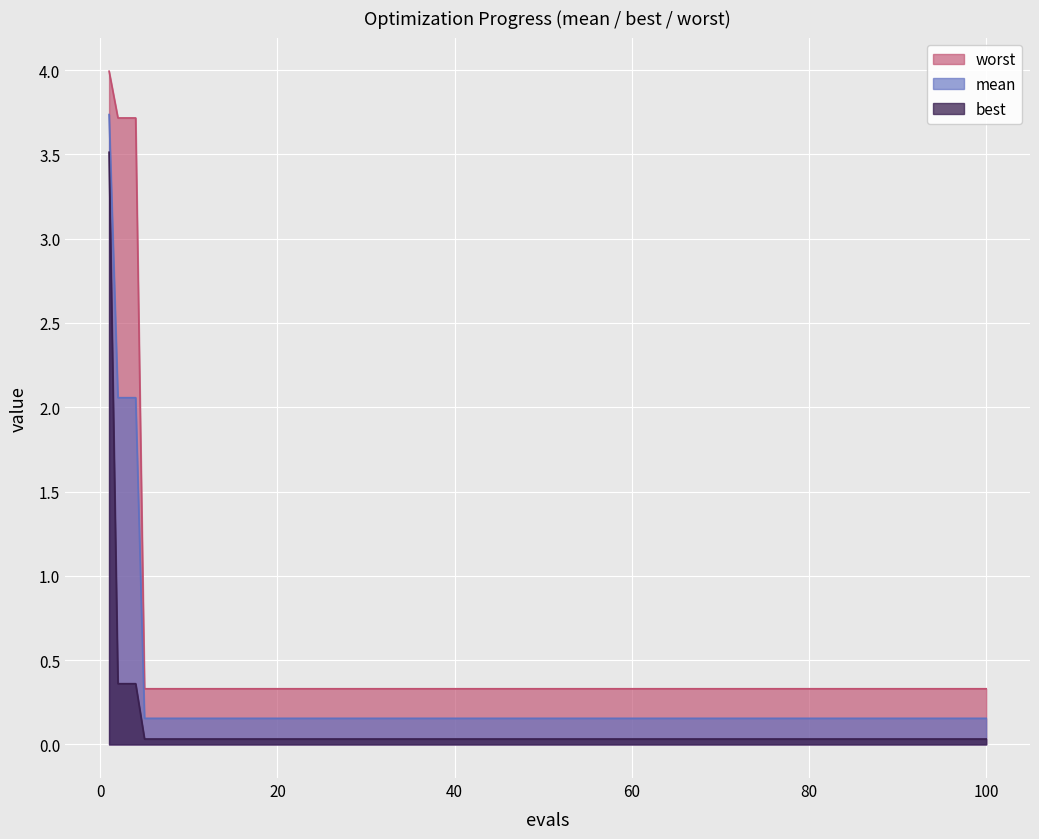

Does the chart display data point markers on the line(s)?

No